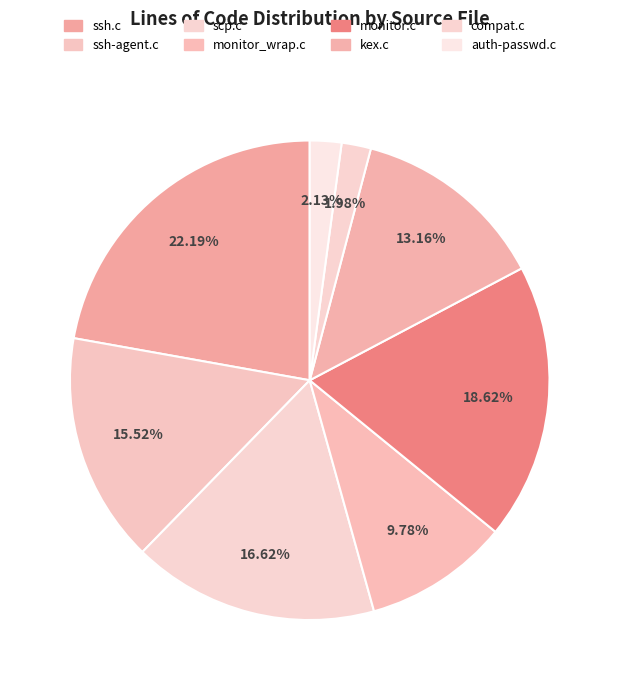

What is the change in value from ssh-agent.c to scp.c?

+115